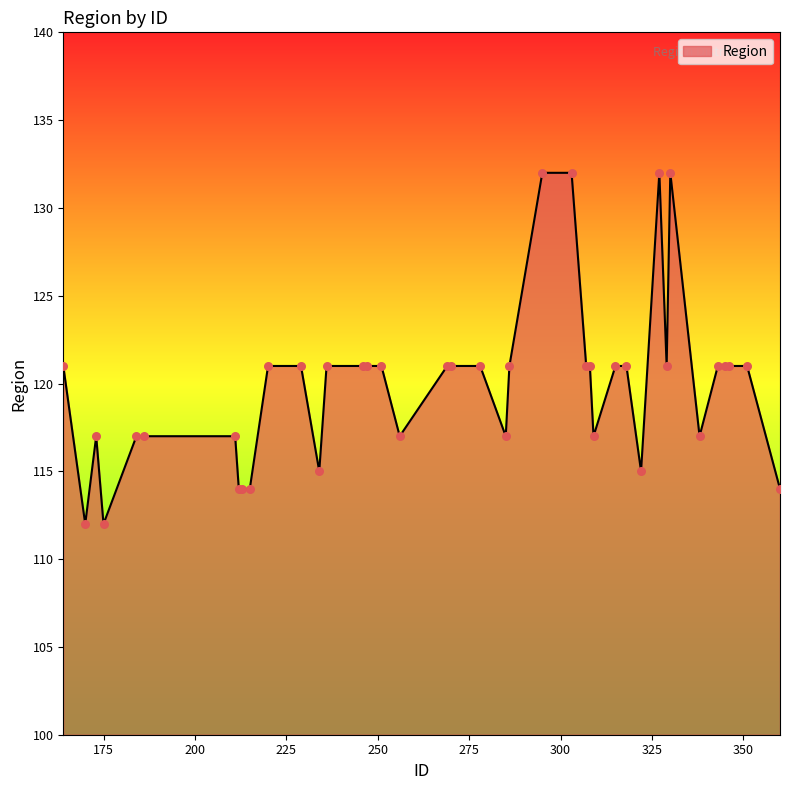

What is the difference between the maximum and minimum values?

20